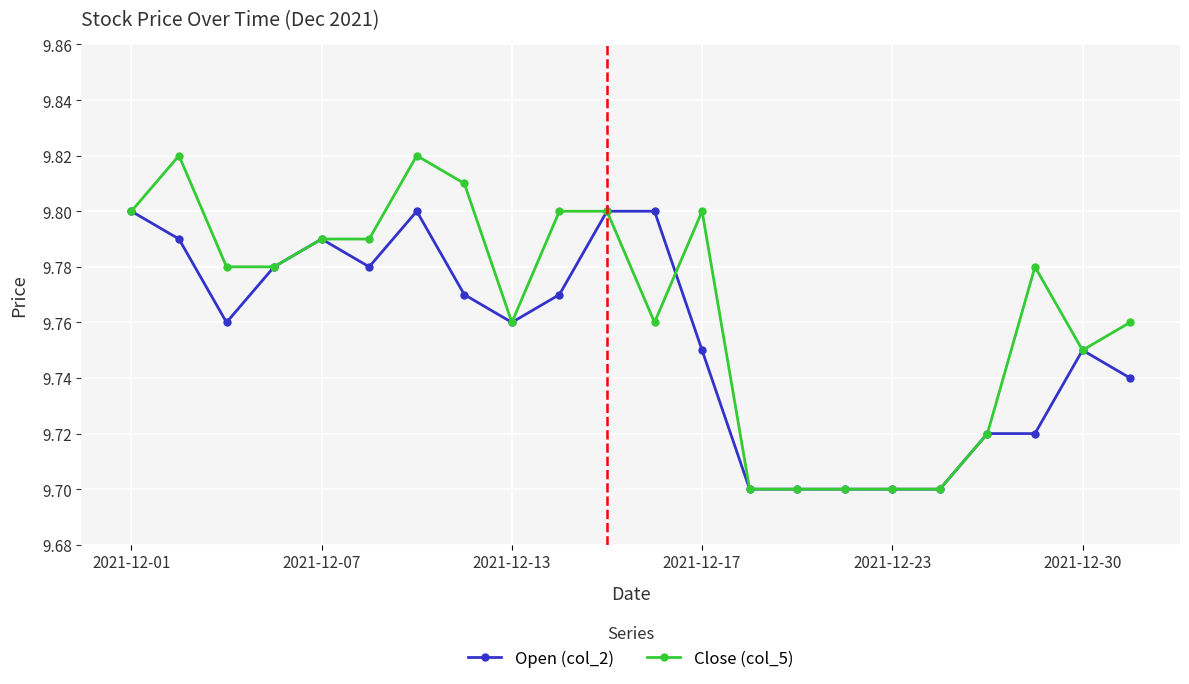

List the series in order of their overall mean, lowest first.

Open (col_2), Close (col_5)